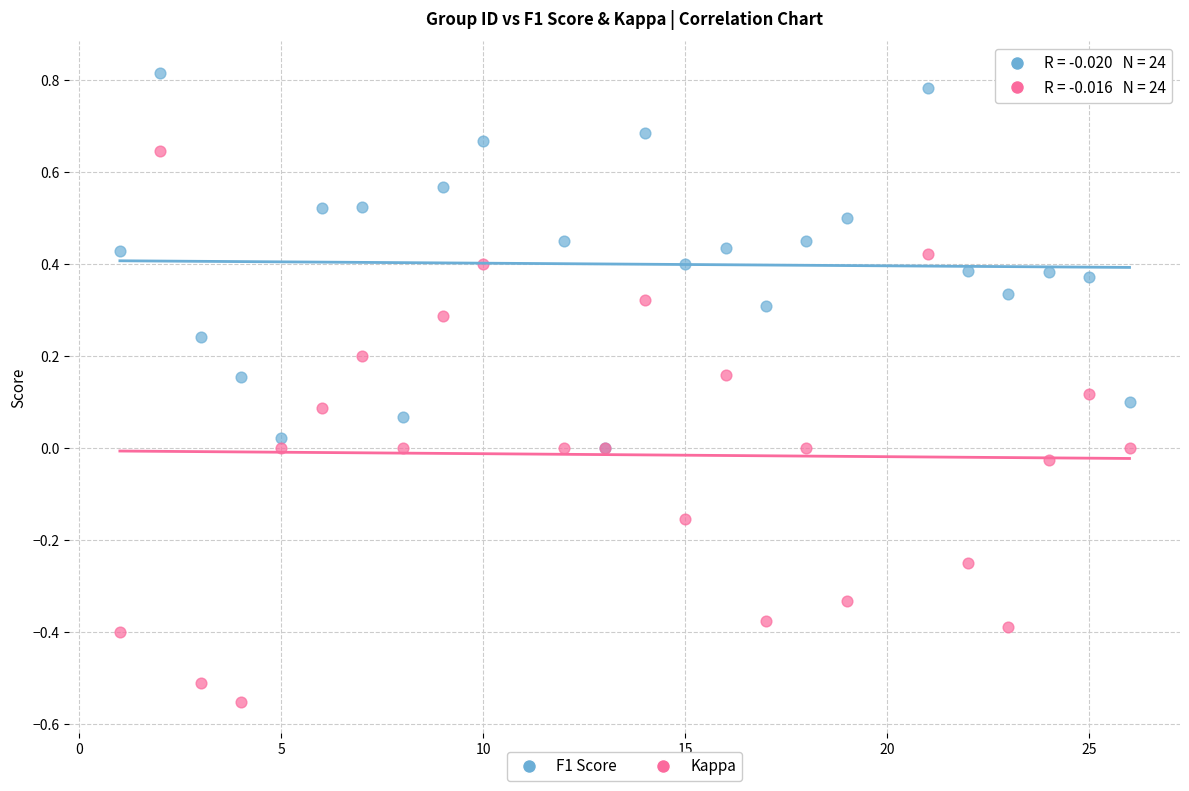

Which series reaches the maximum Y coordinate?

F1 Score